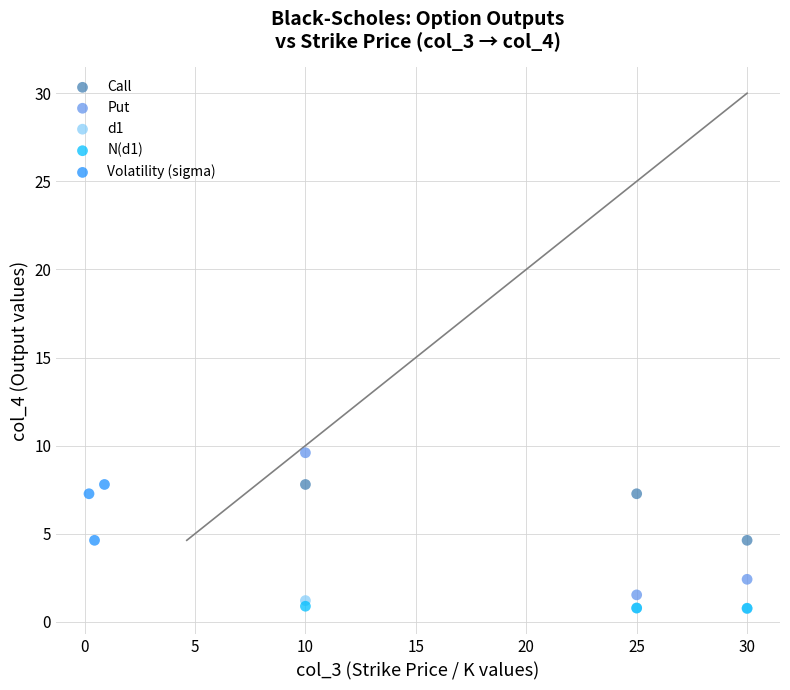

Which series reaches the maximum Y coordinate?

Put